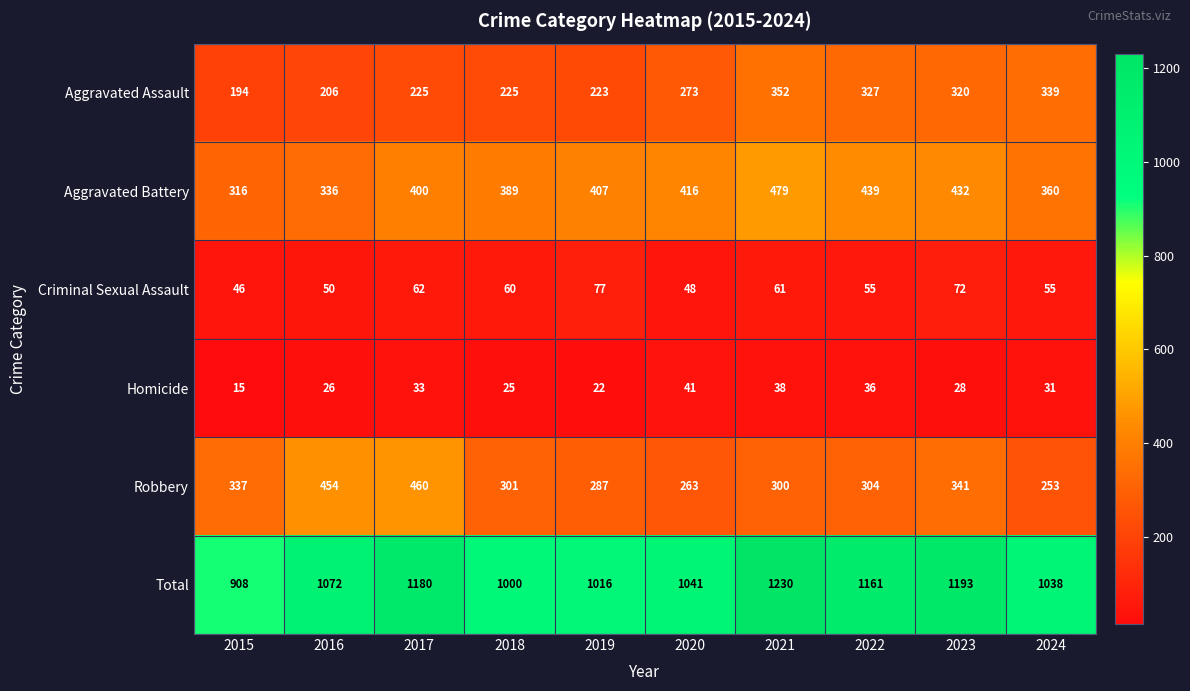

The value of Homicide at 2023 is 28. True or false?

True